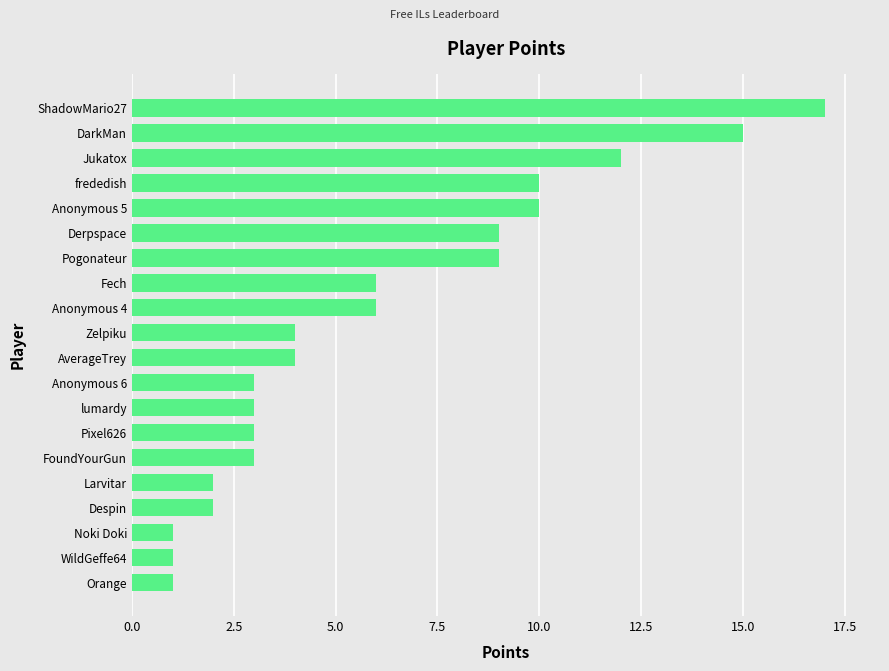

The value at Orange is 1. True or false?

True